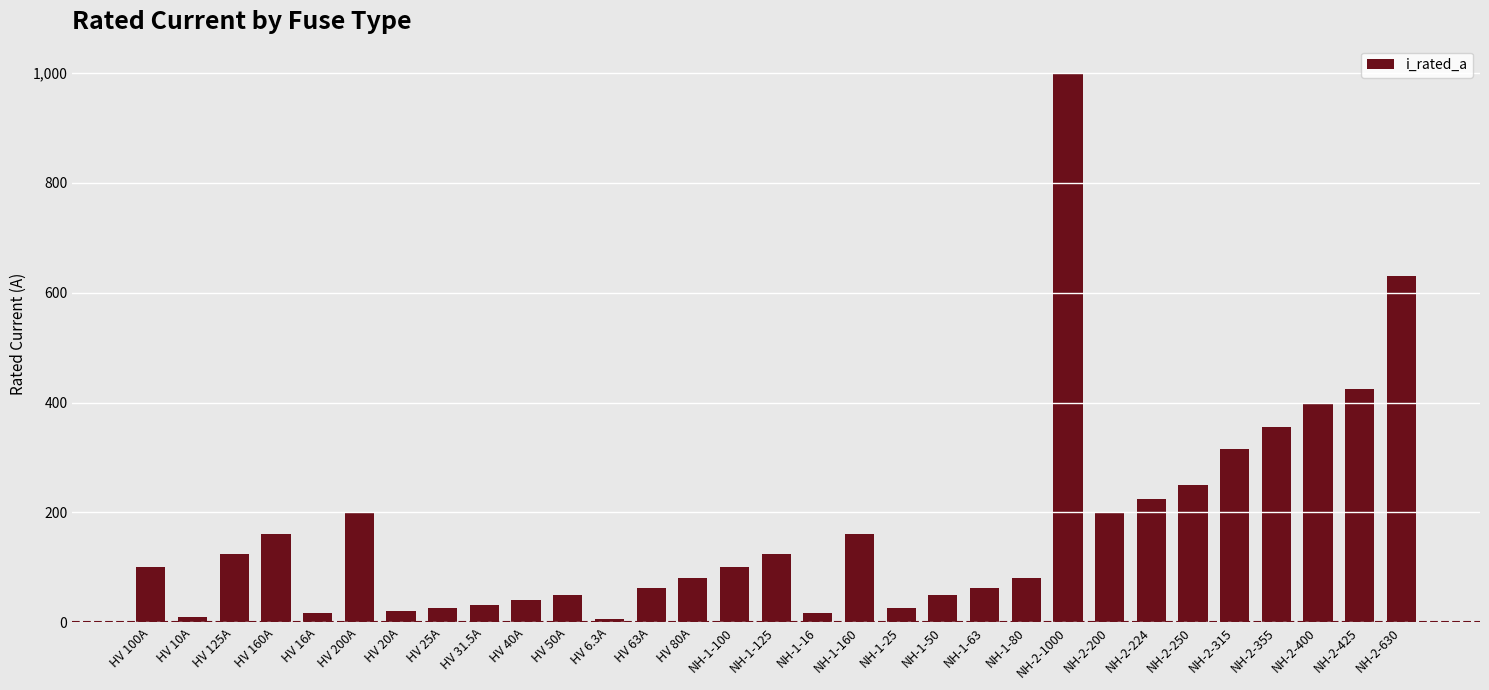

What is the greatest value displayed?

1000.0